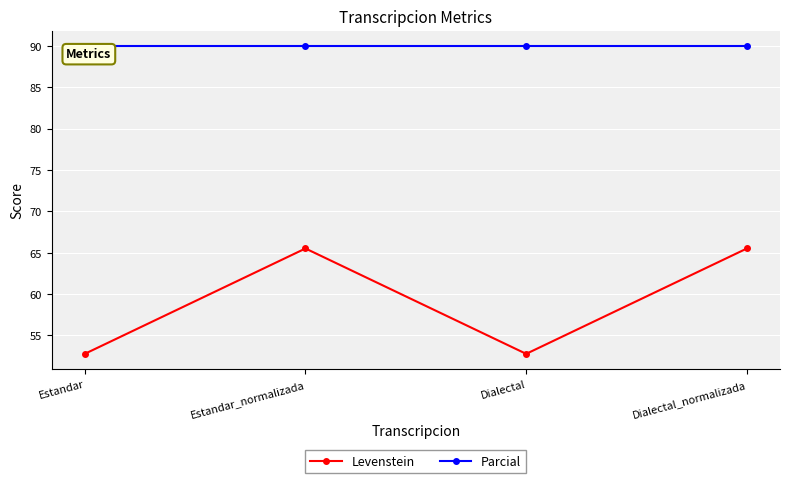

True or false: Levenstein has more than 0 interior local peaks.

True